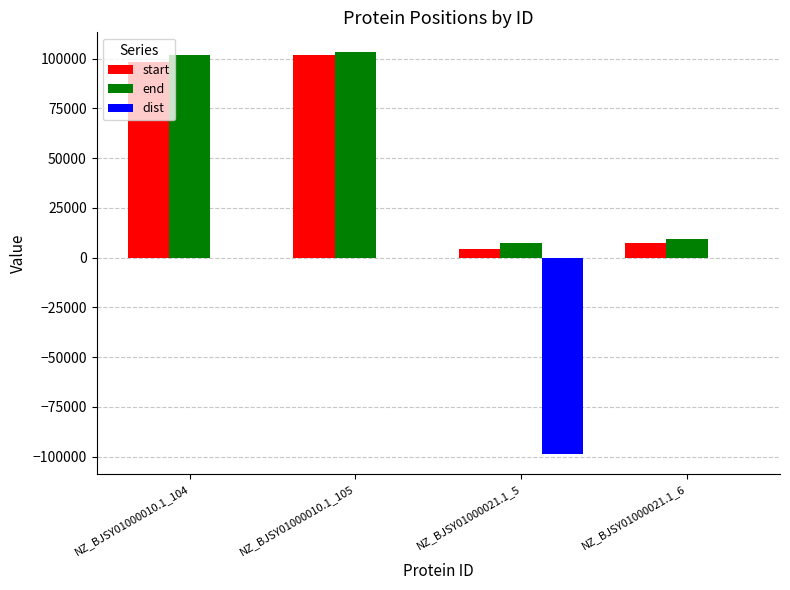

Which series changed the most between NZ_BJSY01000010.1_104 and NZ_BJSY01000021.1_6?

end